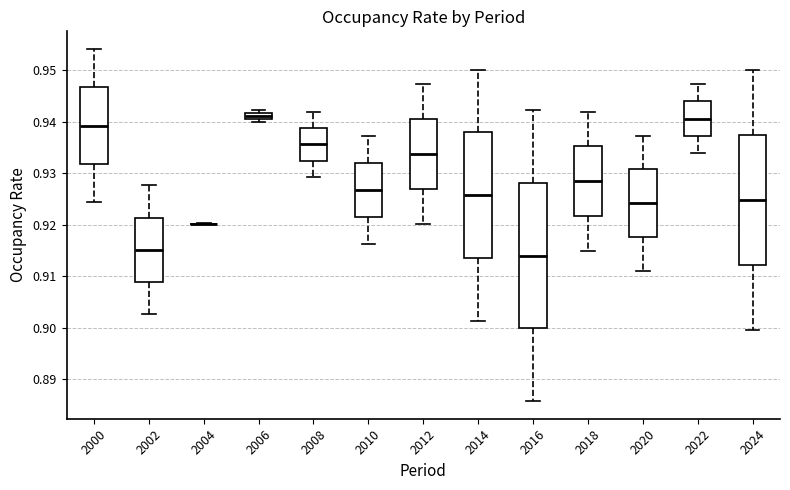

Where is the lower edge of the box at x = 2002 on the y-axis? The values are not printed on the chart, so give them approximately, as read against the axis.

0.909